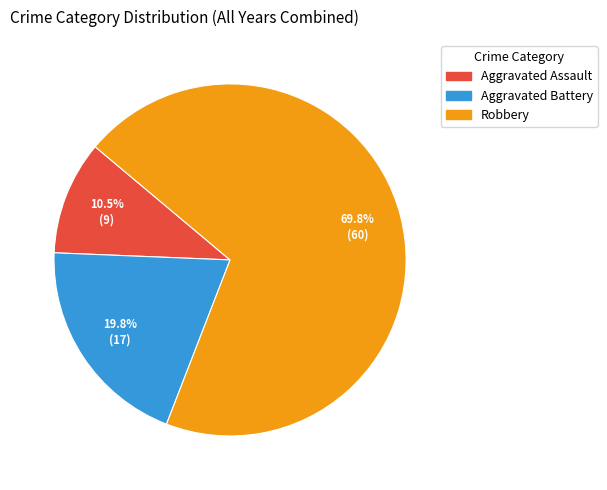

Is there a majority slice in this chart?

Yes